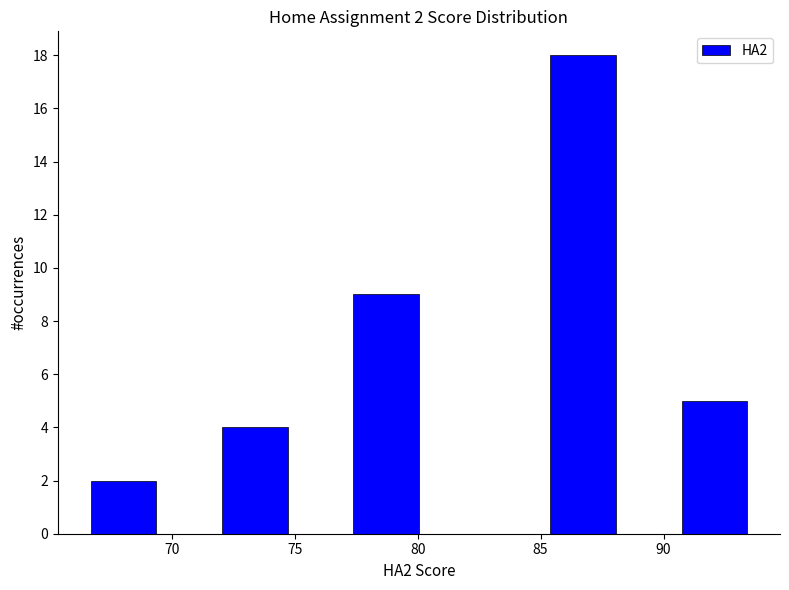

Which range on the x-axis has the tallest bar?

85.5 to 88.0